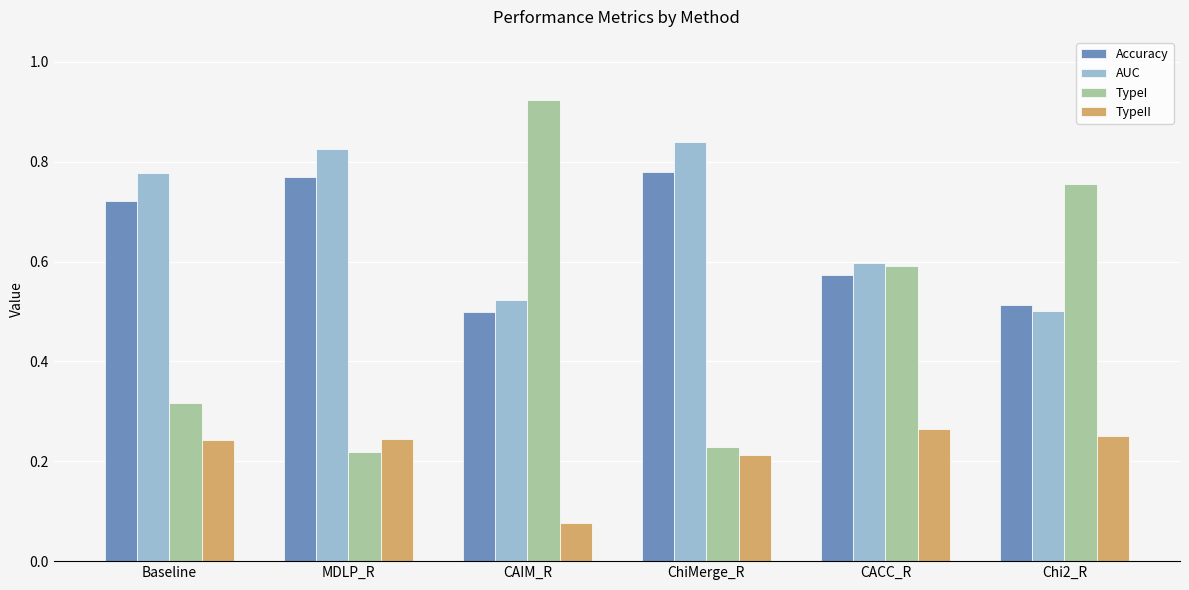

What is the total value across all series at CACC_R?

2.0